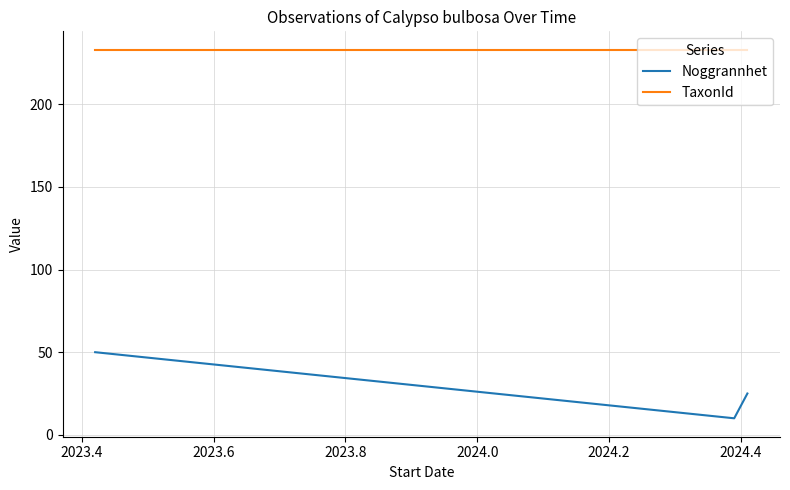

What value does the TaxonId series have at 2023.8?

233